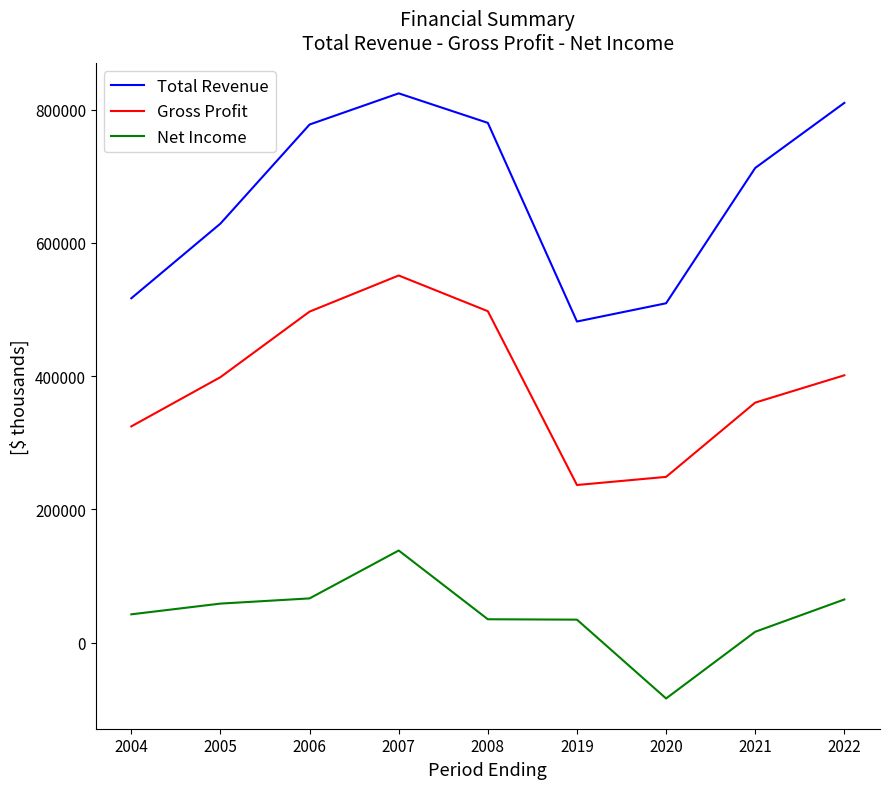

How many series are shown in this chart?

3